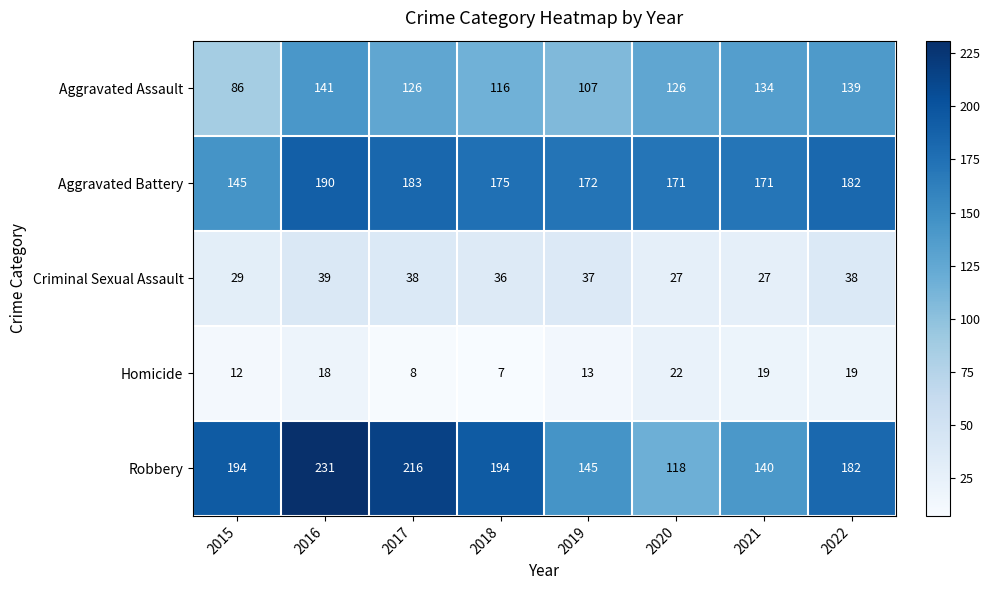

Which series changed the most between 2017 and 2021?

Robbery